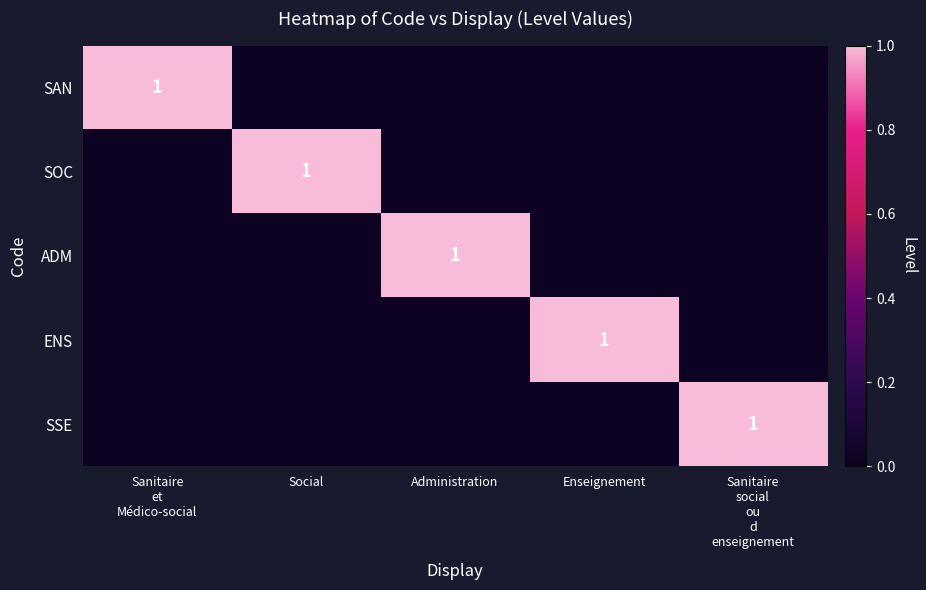

Which series changed the most between Sanitaire et Médico-social and Social?

SAN